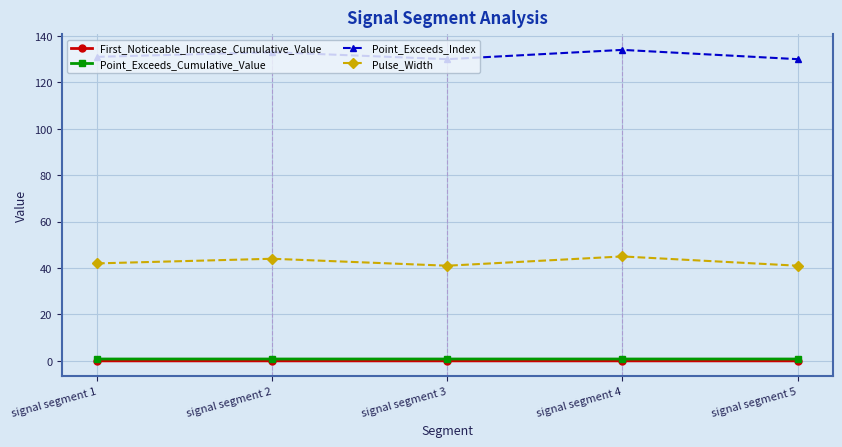

What is the value of the Pulse_Width point at the 3rd from the left?

41.0